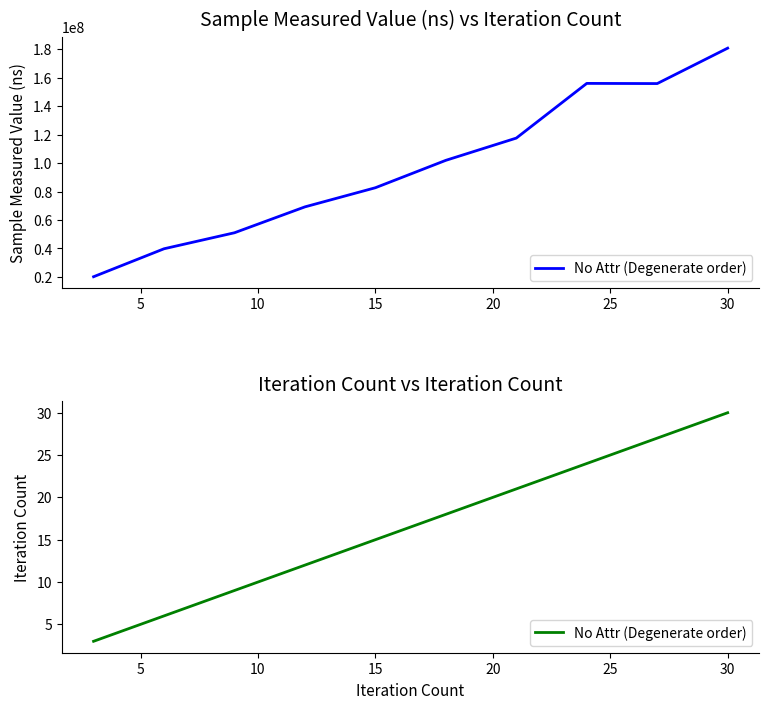

The value at 30 is 32. True or false?

False